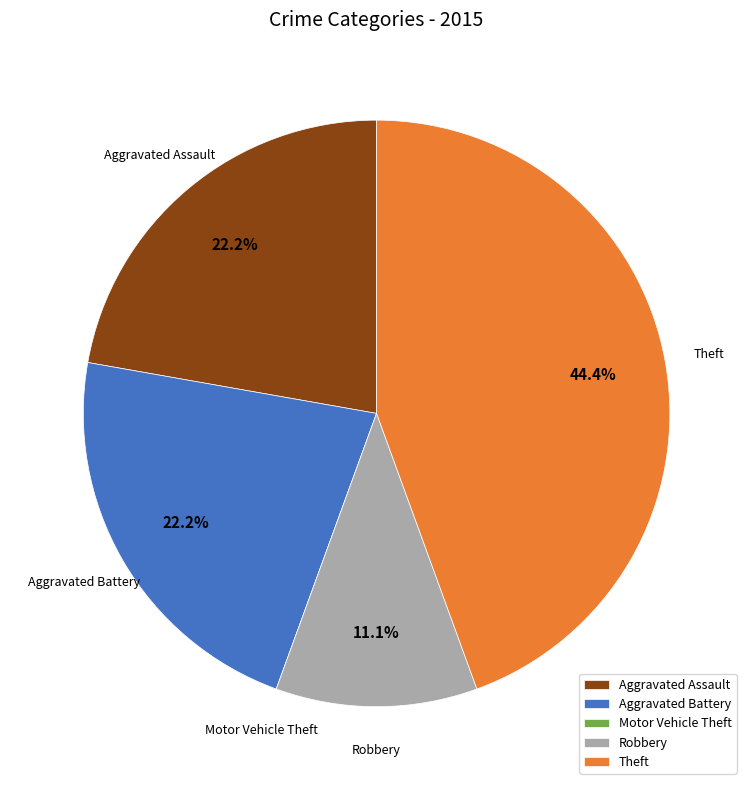

Is Robbery the majority of the pie?

No